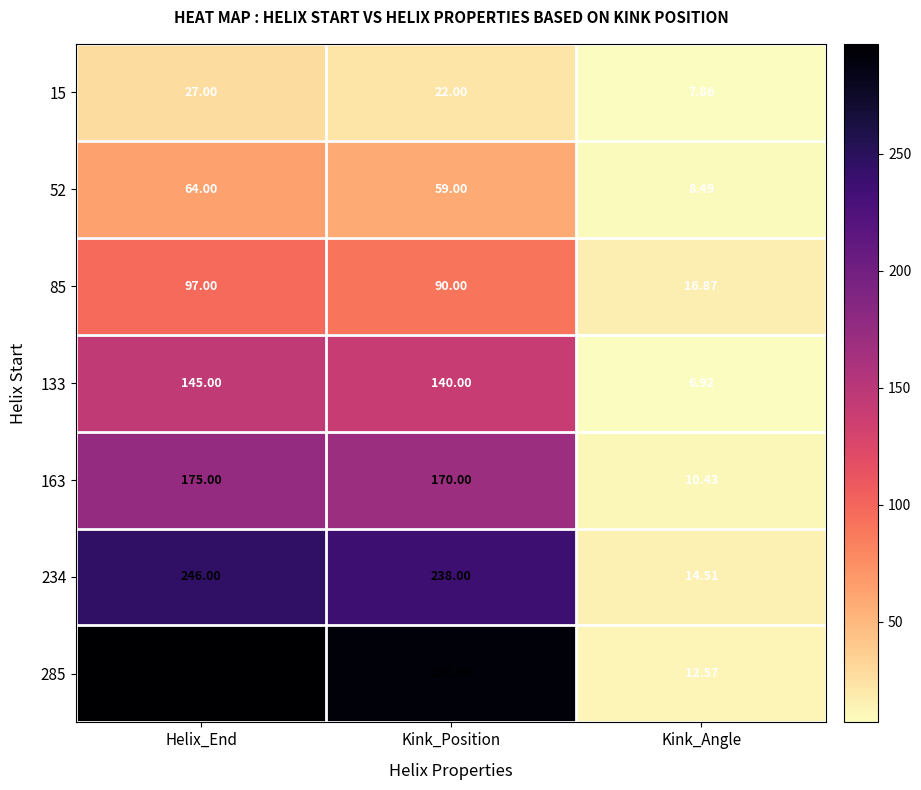

At which label is 285 closest to 154?

Kink_Position